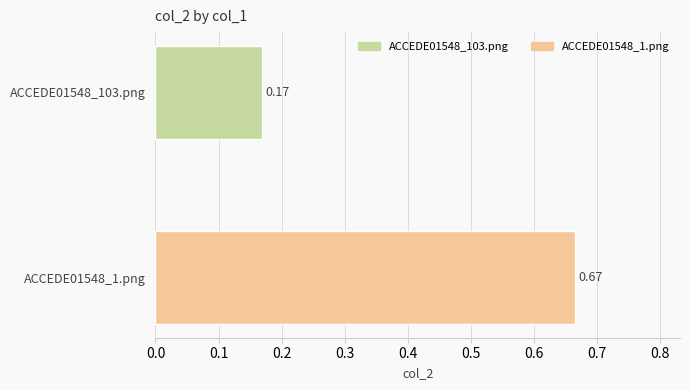

What is the sum of all values?

0.8